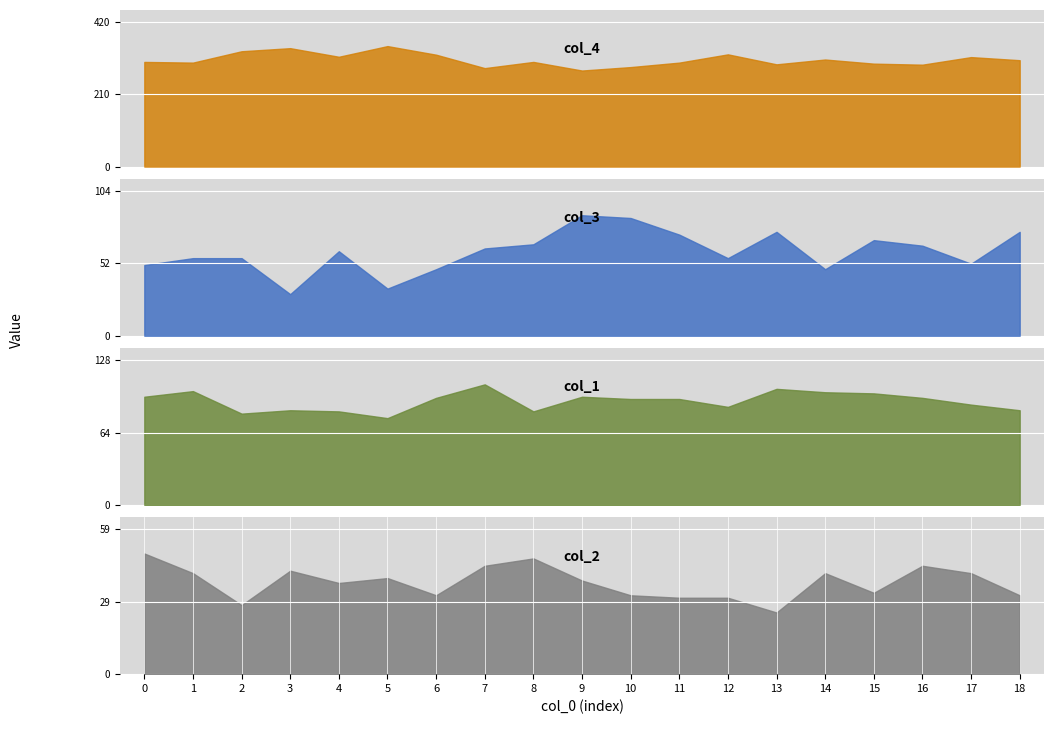

At 1, list the series in order from largest to smallest.

col_4, col_1, col_3, col_2